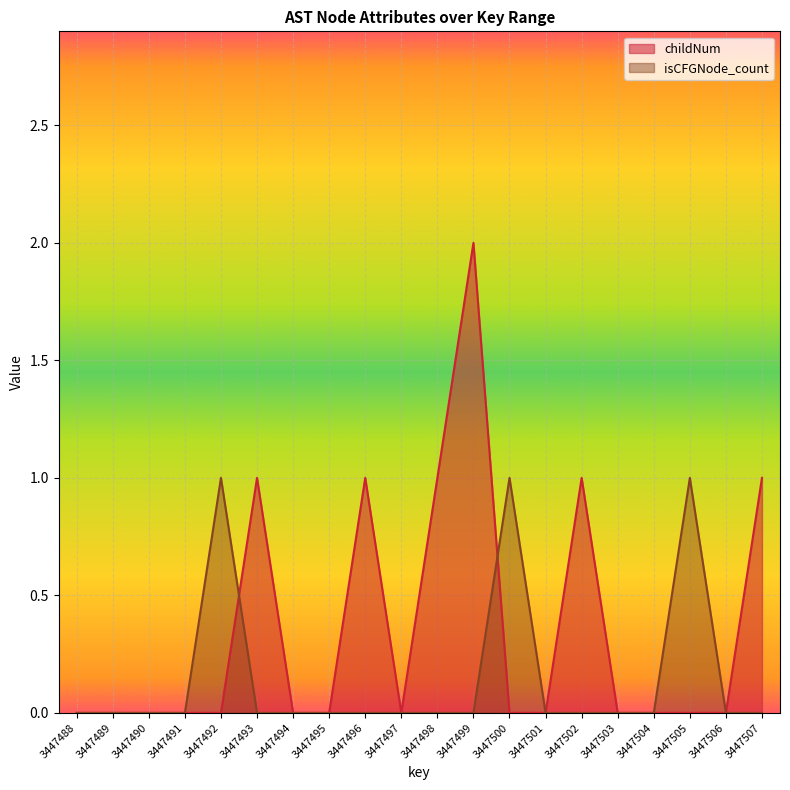

At which category does isCFGNode_count reach its first local peak?

3447492